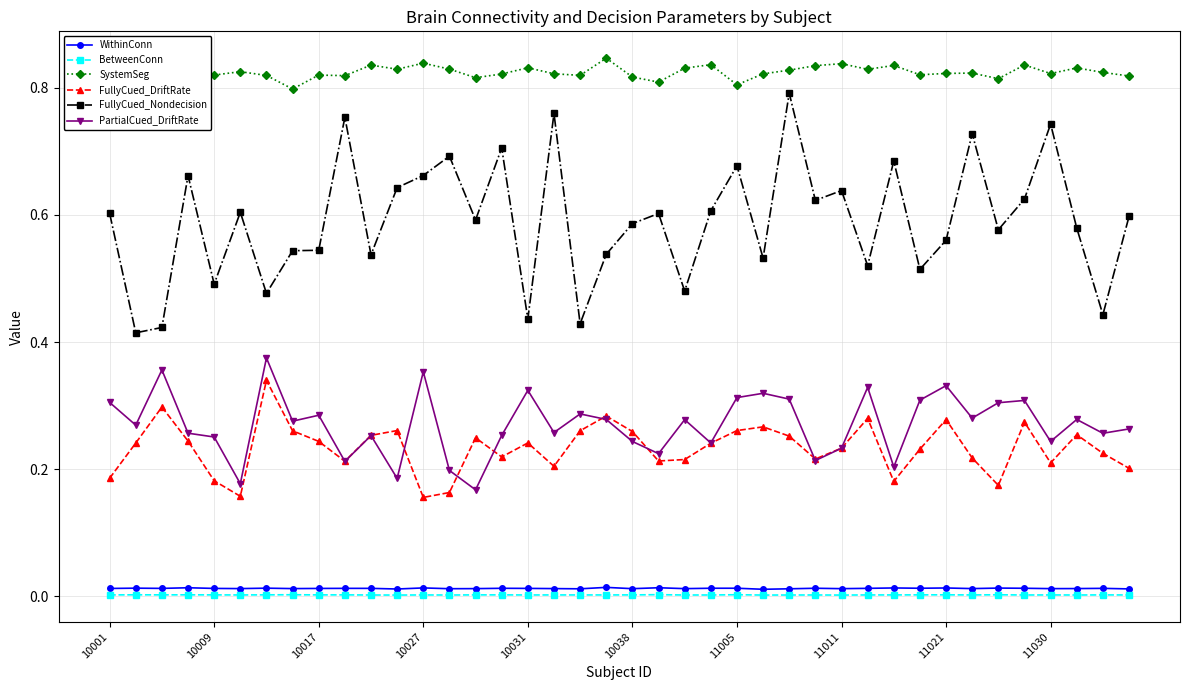

True or false: FullyCued_DriftRate and FullyCued_Nondecision cross at least once.

False